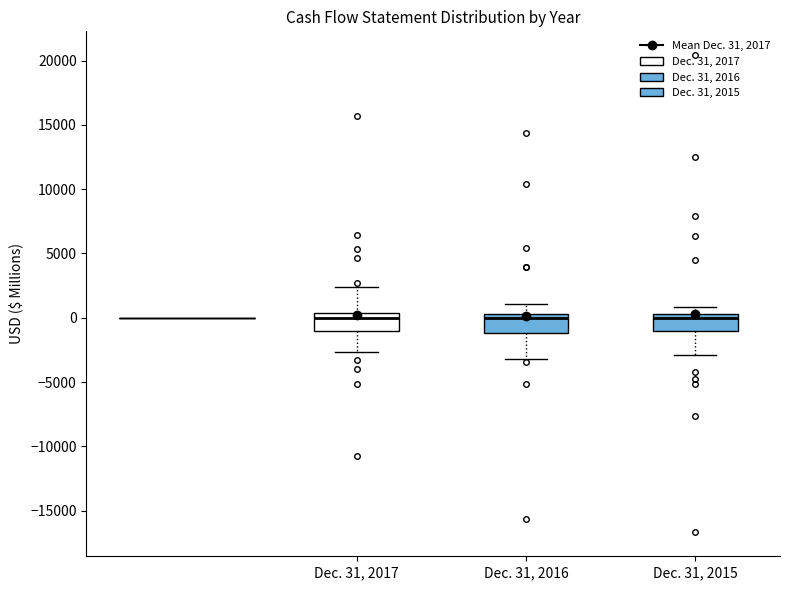

Where does the upper whisker of the box for Dec. 31, 2017 end on the y-axis? The values are not printed on the chart, so give them approximately, as read against the axis.

2500